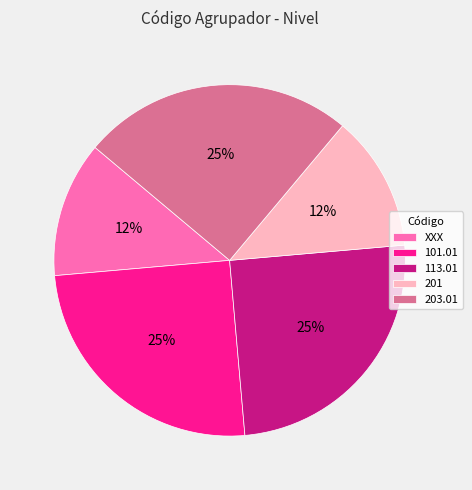

Which has a higher value, XXX or 101.01?

101.01